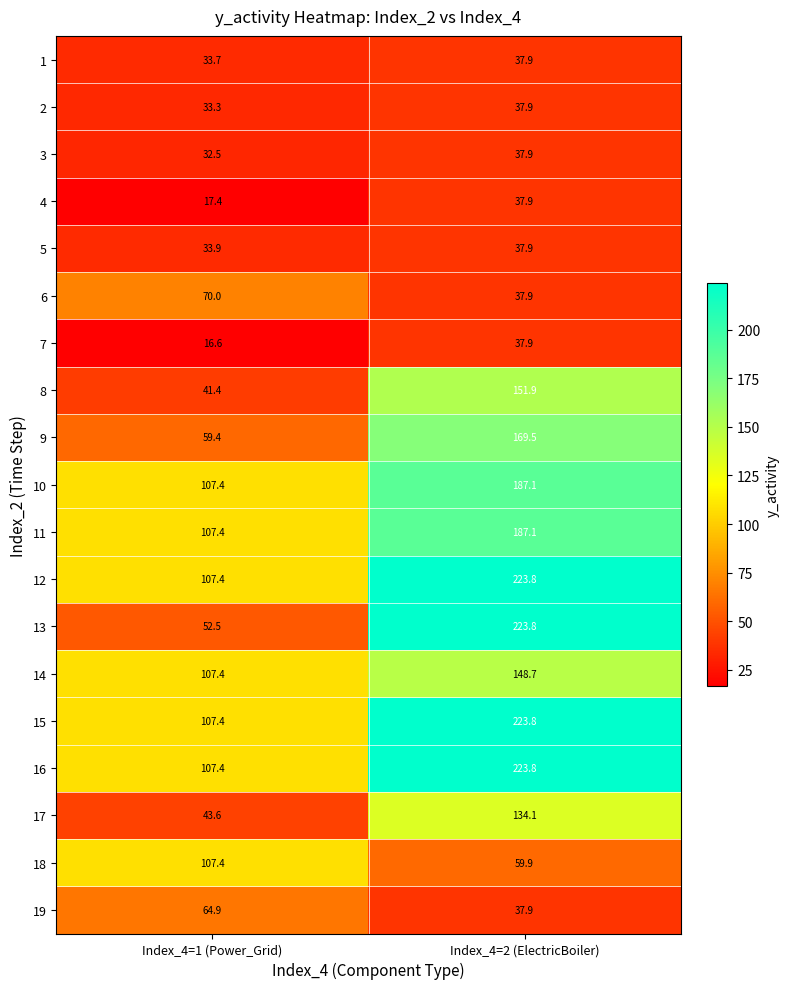

At how many categories does at least one series exceed 74?

2